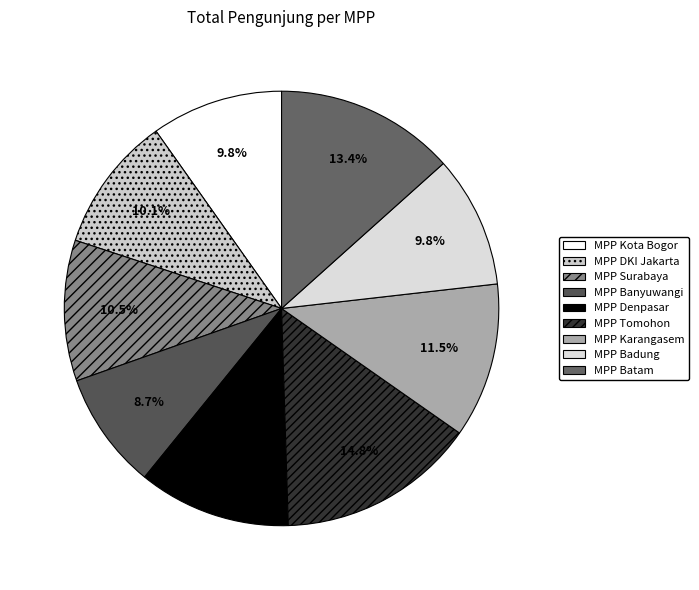

True or false: MPP Karangasem accounts for 6% of the total.

False